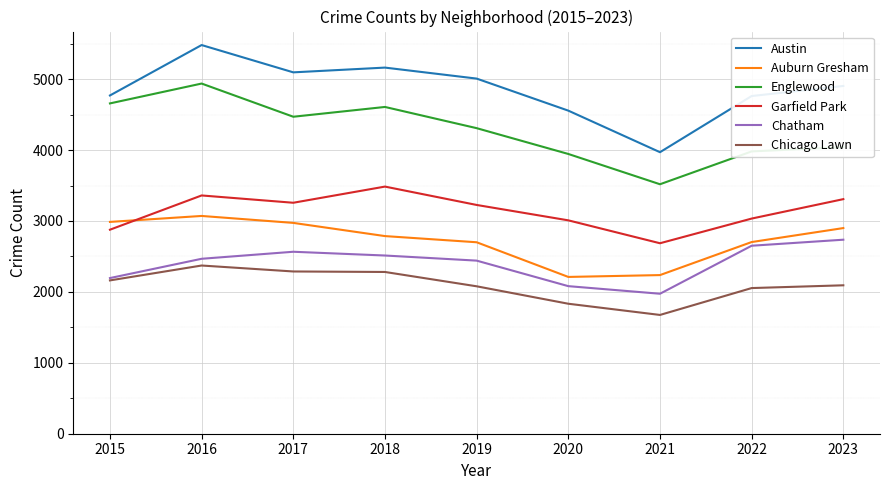

The Austin series shows 6293 at 2021. True or false?

False